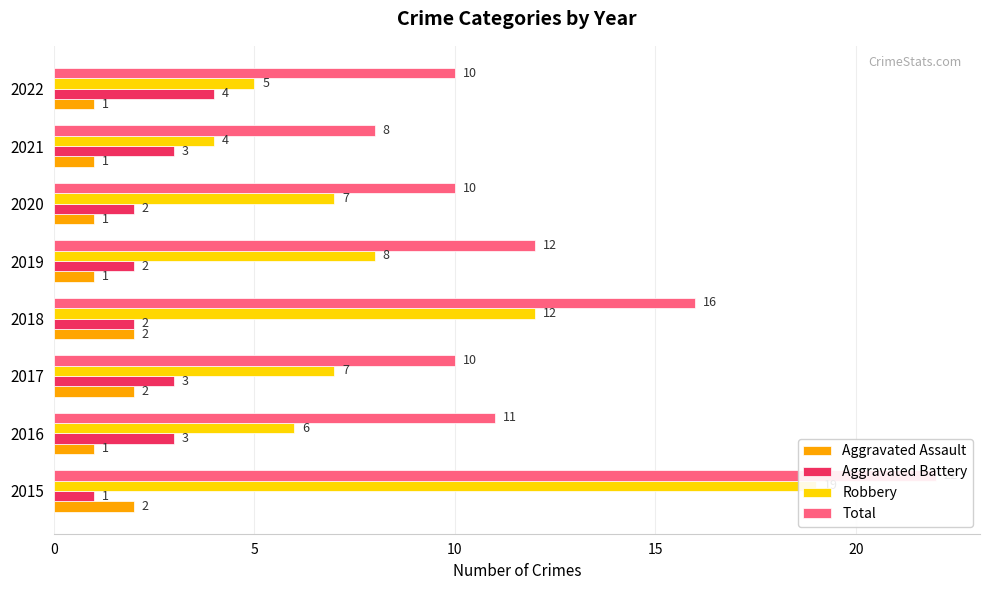

How many data points does each series have?

8